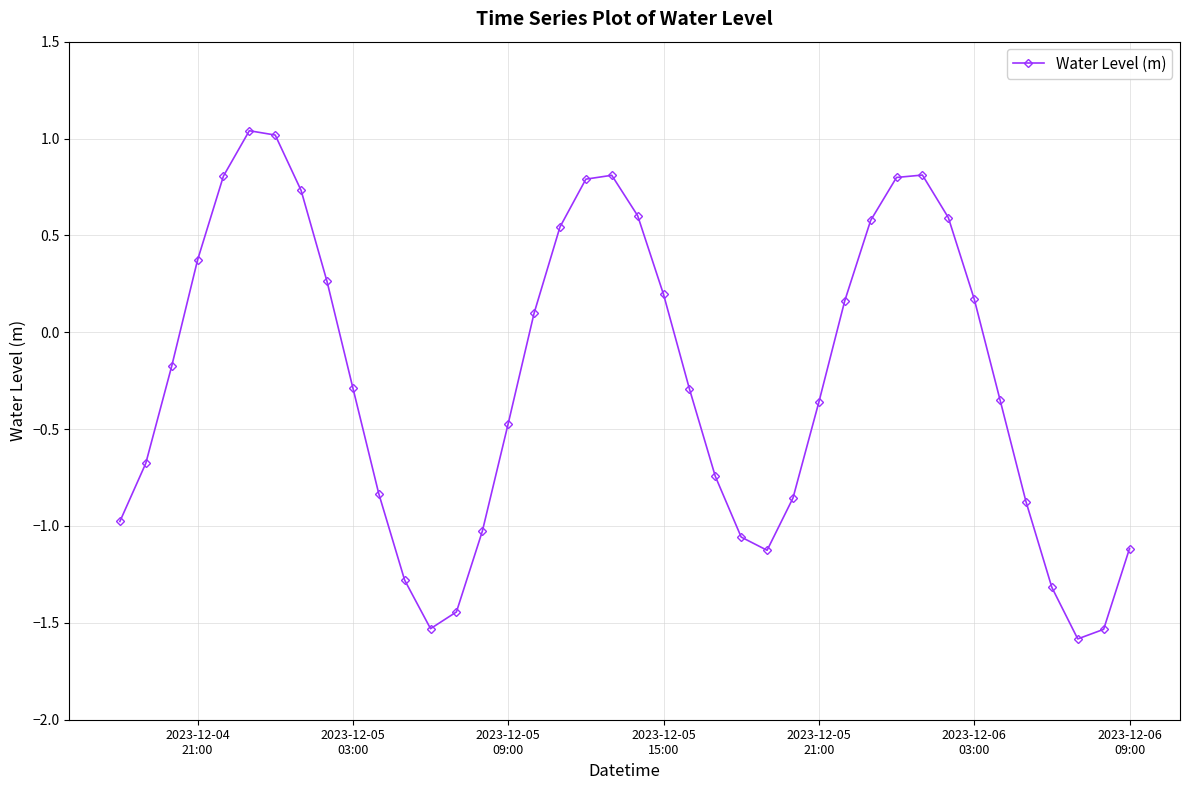

What is the value of the 5th point from the left?

0.8